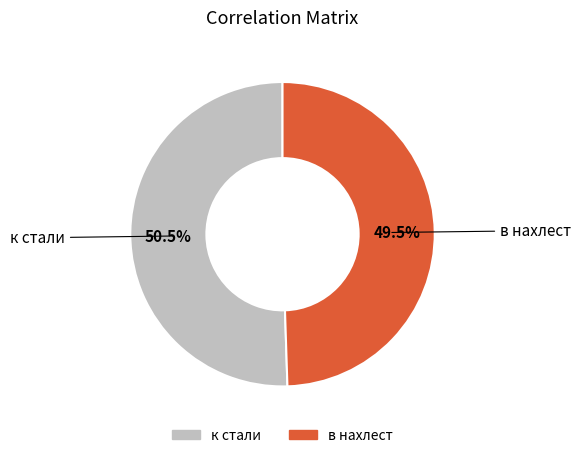

Rank the categories by value from lowest to highest.

в нахлест, к стали